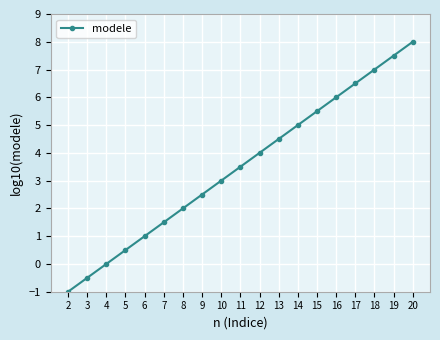

At which category does the chart reach its minimum across all series?

2